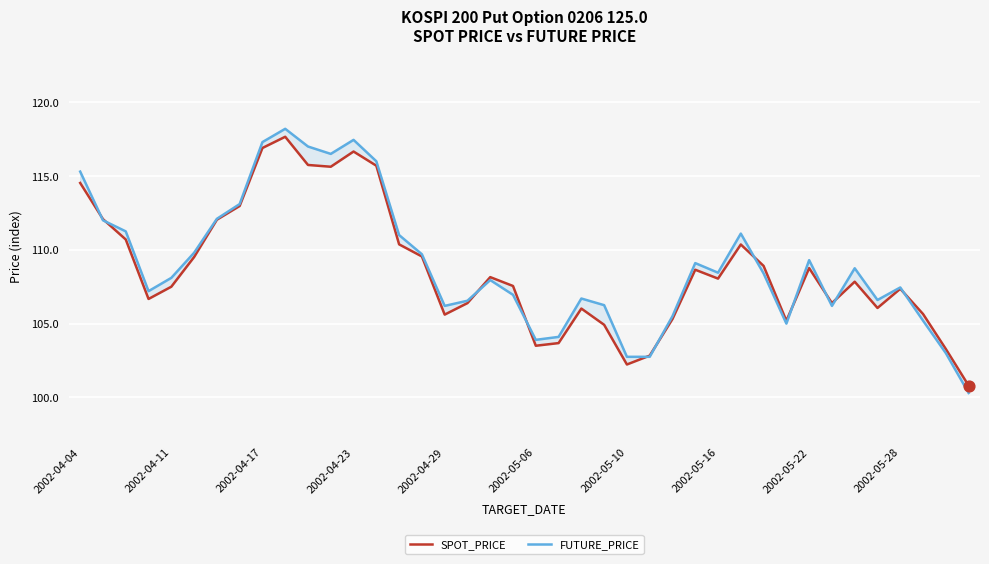

Is the value of SPOT_PRICE at 30 greater than the value of FUTURE_PRICE at 2002-04-17?

No